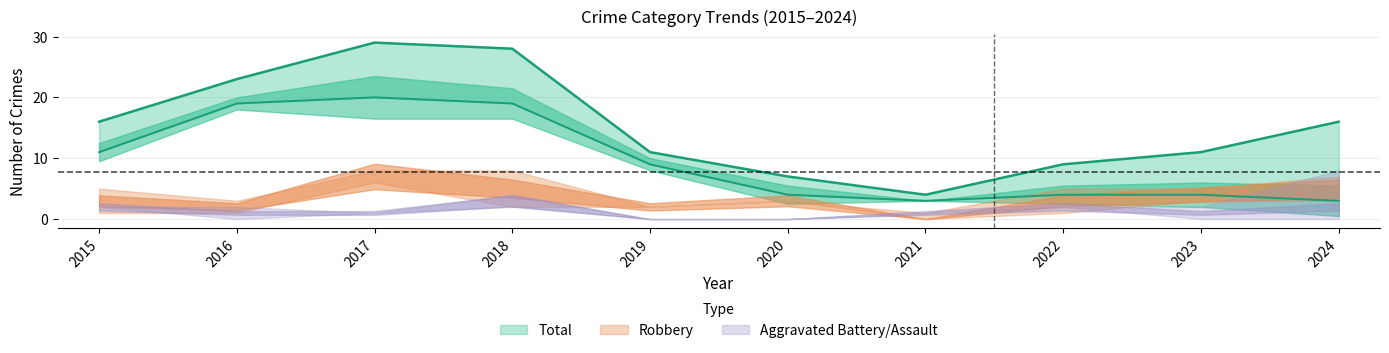

How many data points in Aggravated Battery are less than 1?

2